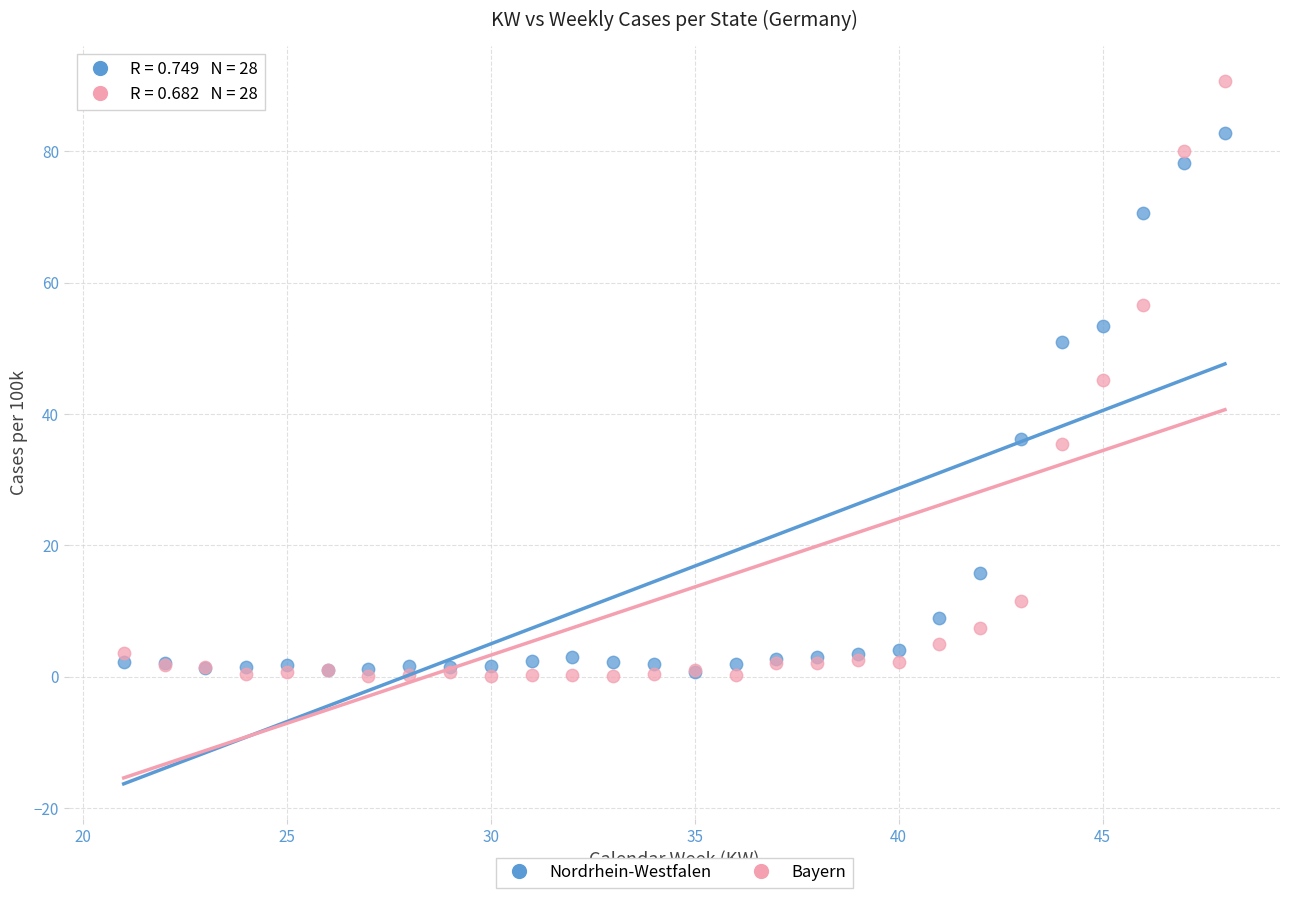

What are all the series names shown in the legend?

Nordrhein-Westfalen, Bayern